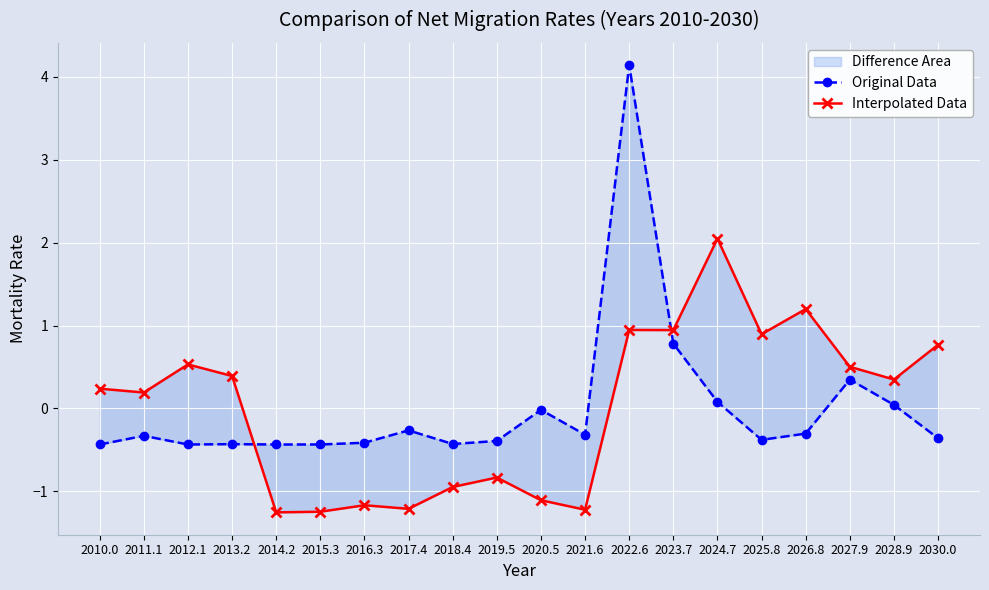

Where does the Original Data series first go above 0?

2022.6